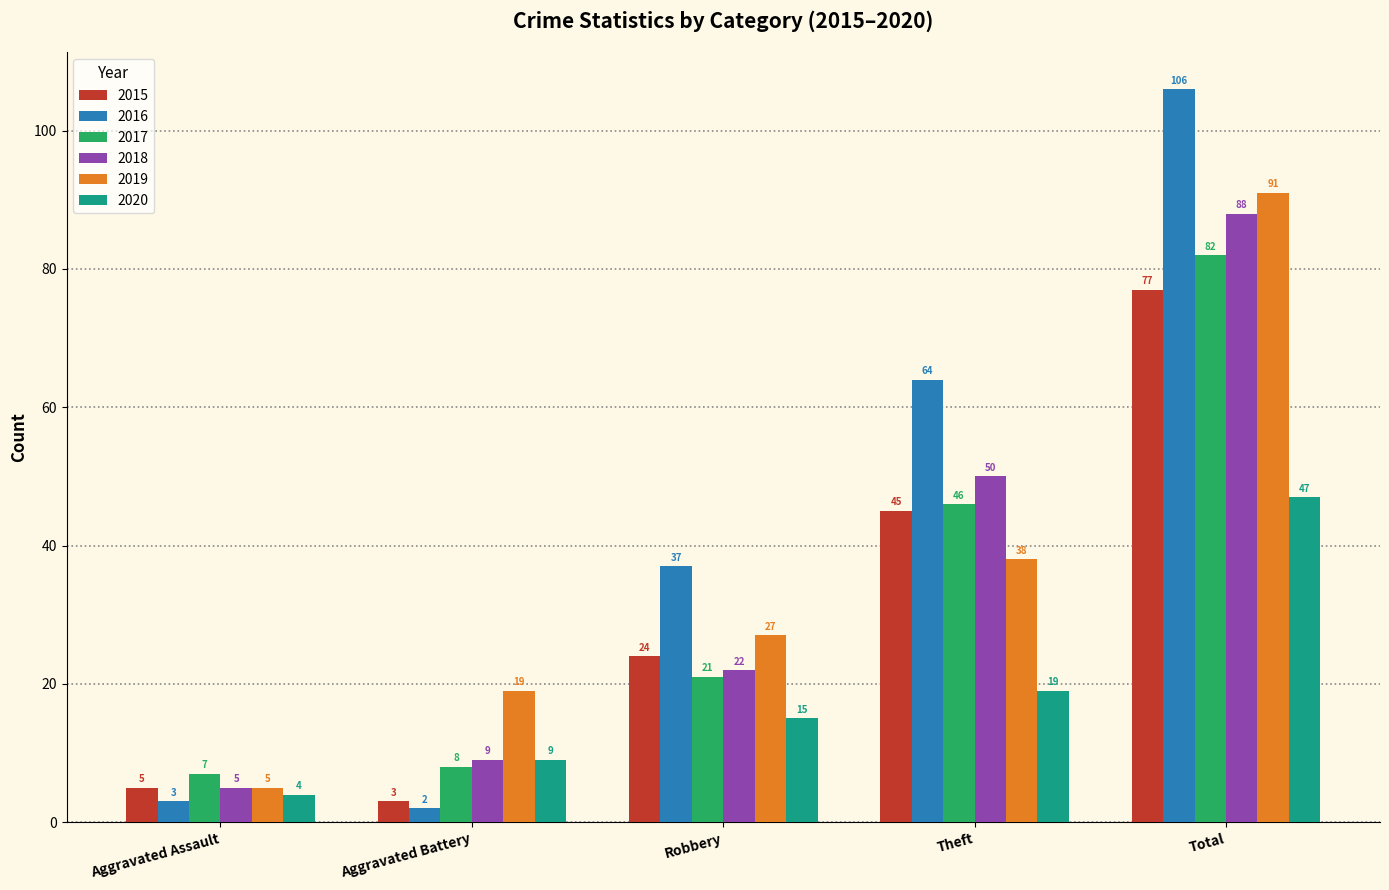

What is the label of the 5th bar from the left?

Total